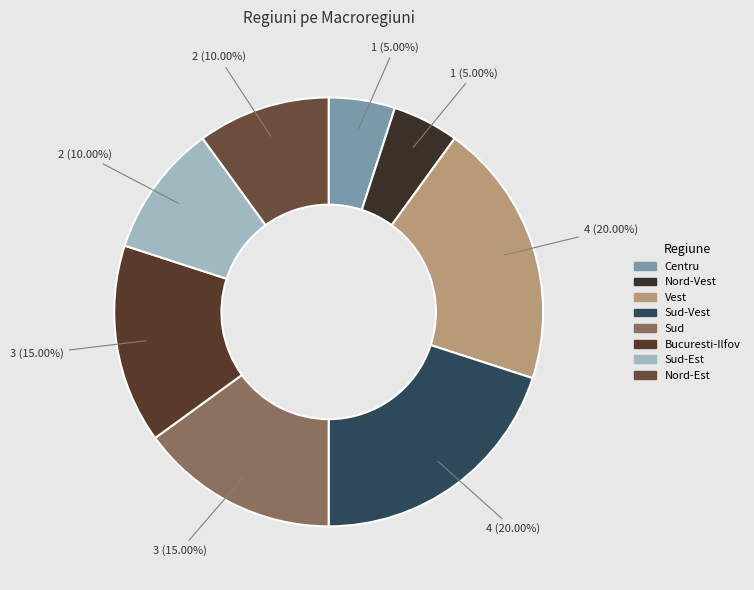

What is the largest slice in the pie chart?

Vest